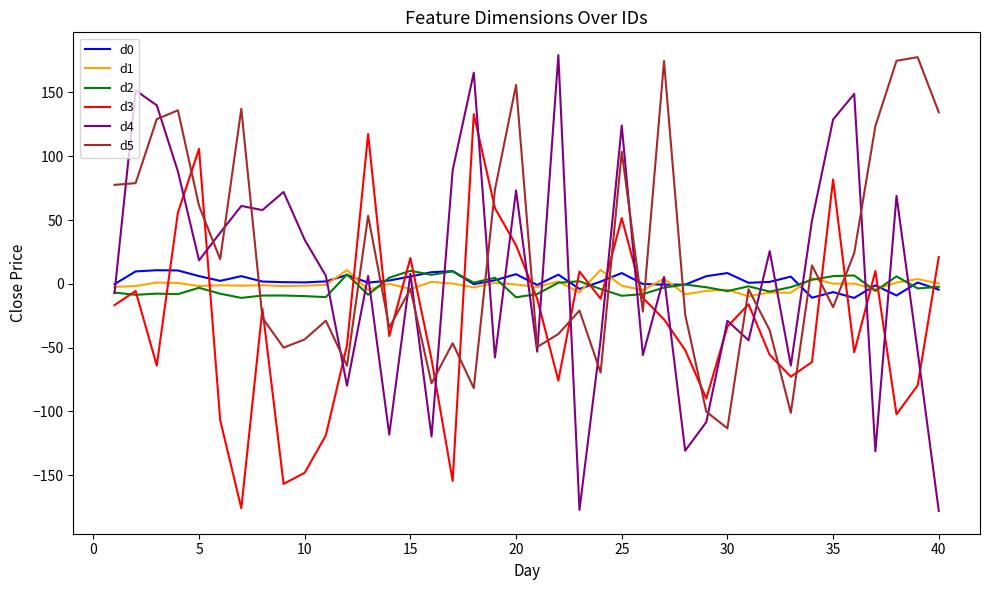

Which series ends up on top after the final intersection of d4 and d3?

d3